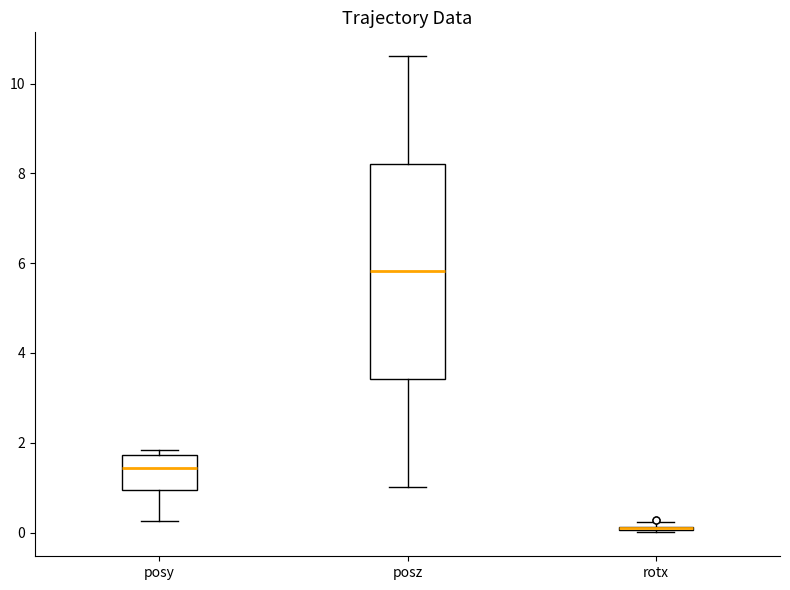

Reading left to right, transcribe this box plot: for each box, give where its median line is, the range the box spans, and where its two whiskers end, as read against the y-axis. The values are not printed on the chart, so give them approximately, as read against the axis.

posy: median 1.4, box 1.0 to 1.8, whiskers 0.2 to 1.8 (just above the box's upper edge)
posz: median 5.8, box 3.4 to 8.2, whiskers 1.0 to 10.6
rotx: box collapsed to a line at 0.0, whiskers 0.0 to 0.2